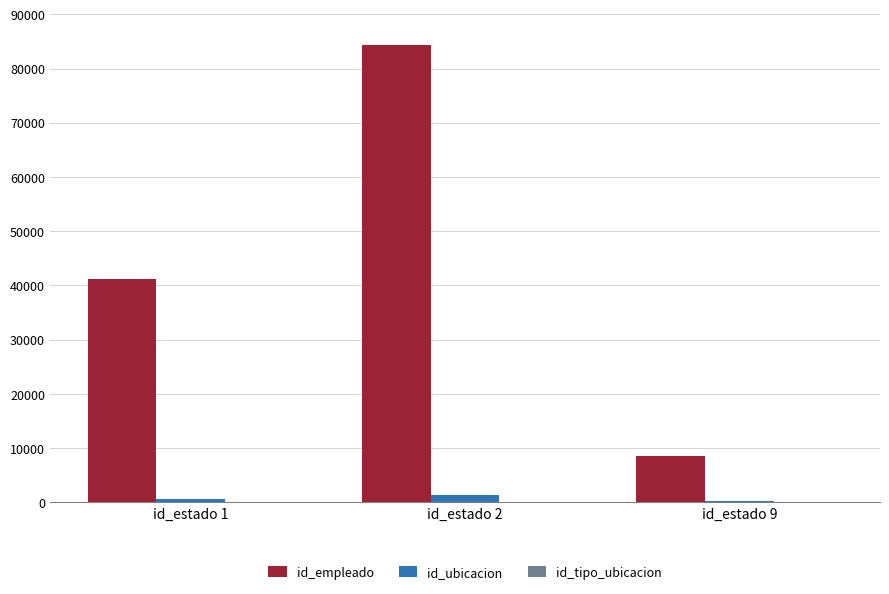

What is the highest value of the id_empleado series?

84313